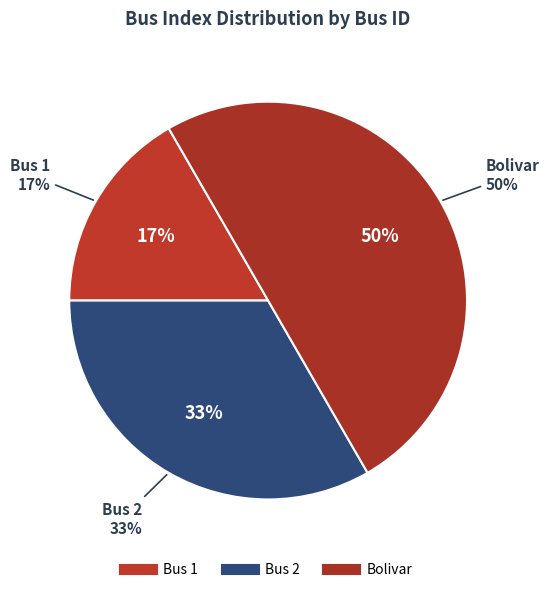

To the nearest percent, what is the average slice percentage?

33%